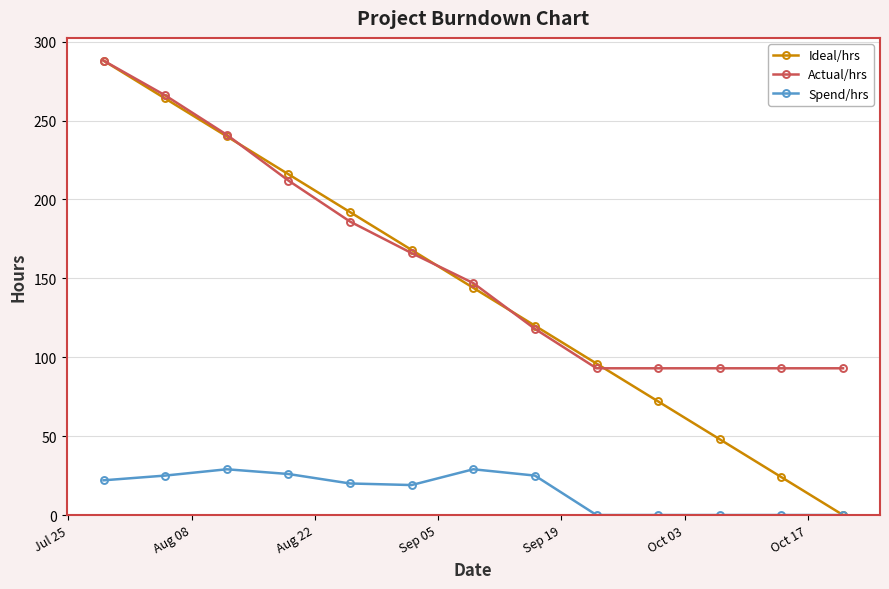

Which series has the widest spread of values?

Ideal/hrs